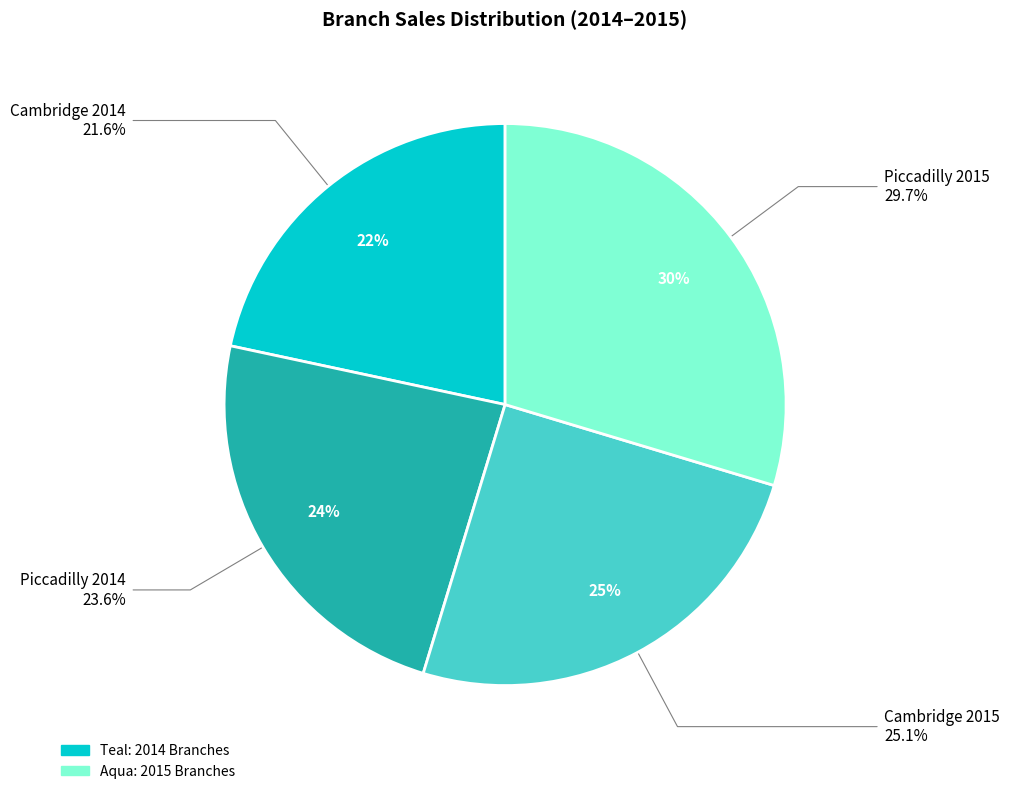

To the nearest percent, what is the difference between the largest and smallest slice percentages?

8%